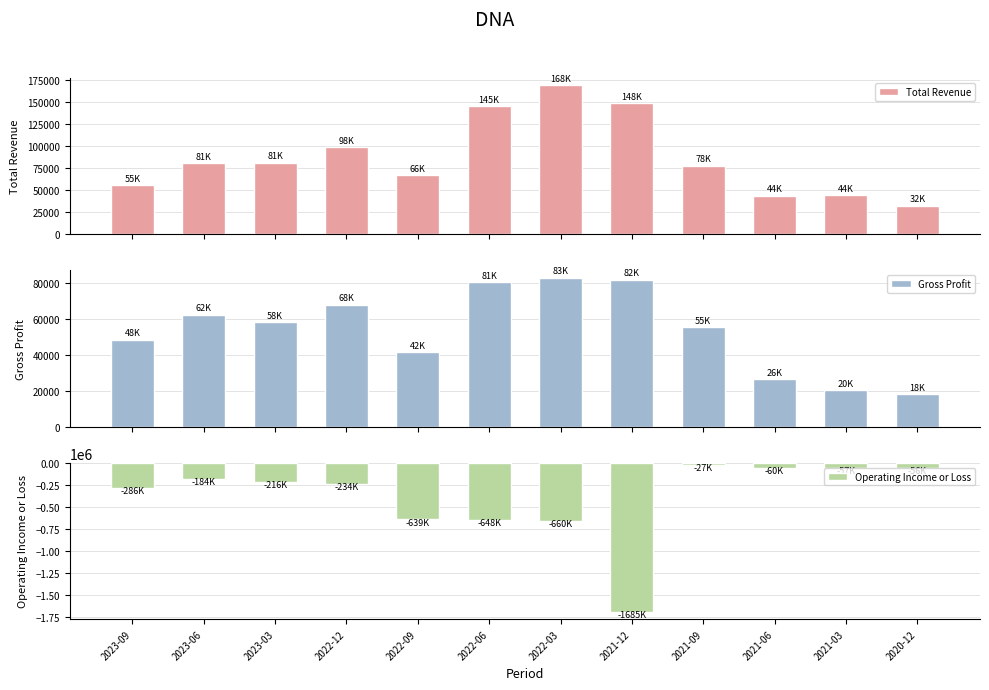

What position from the left is 2023-09?

1